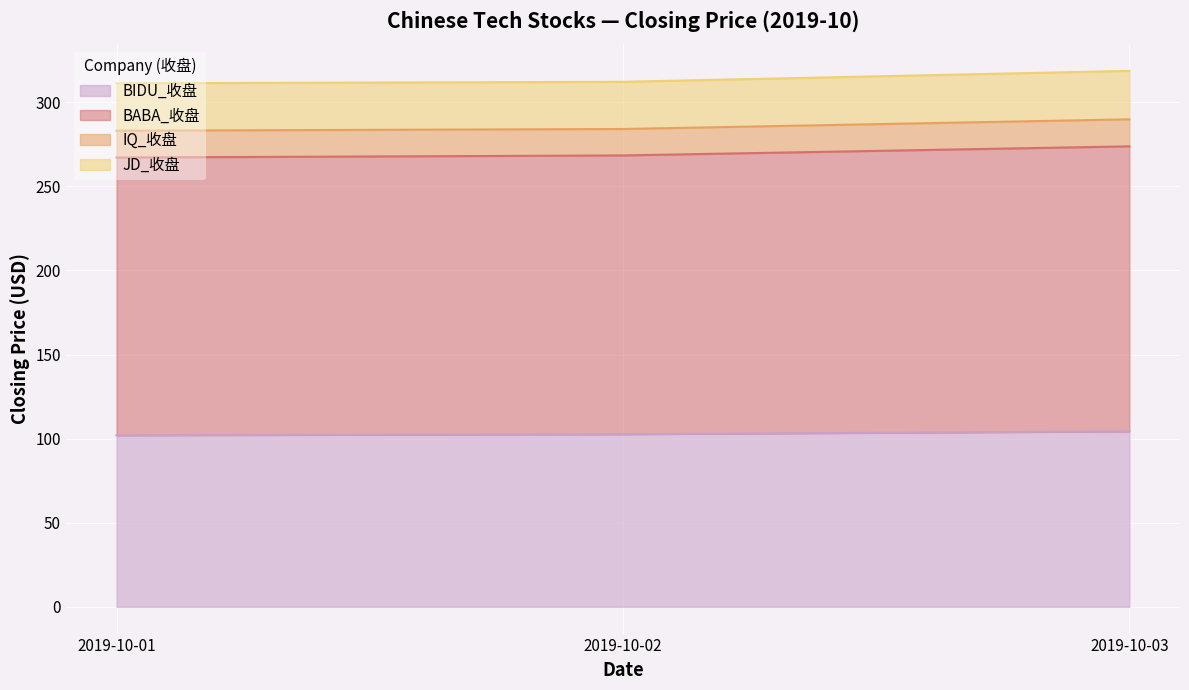

Which category has the highest value across all series?

2019-10-03